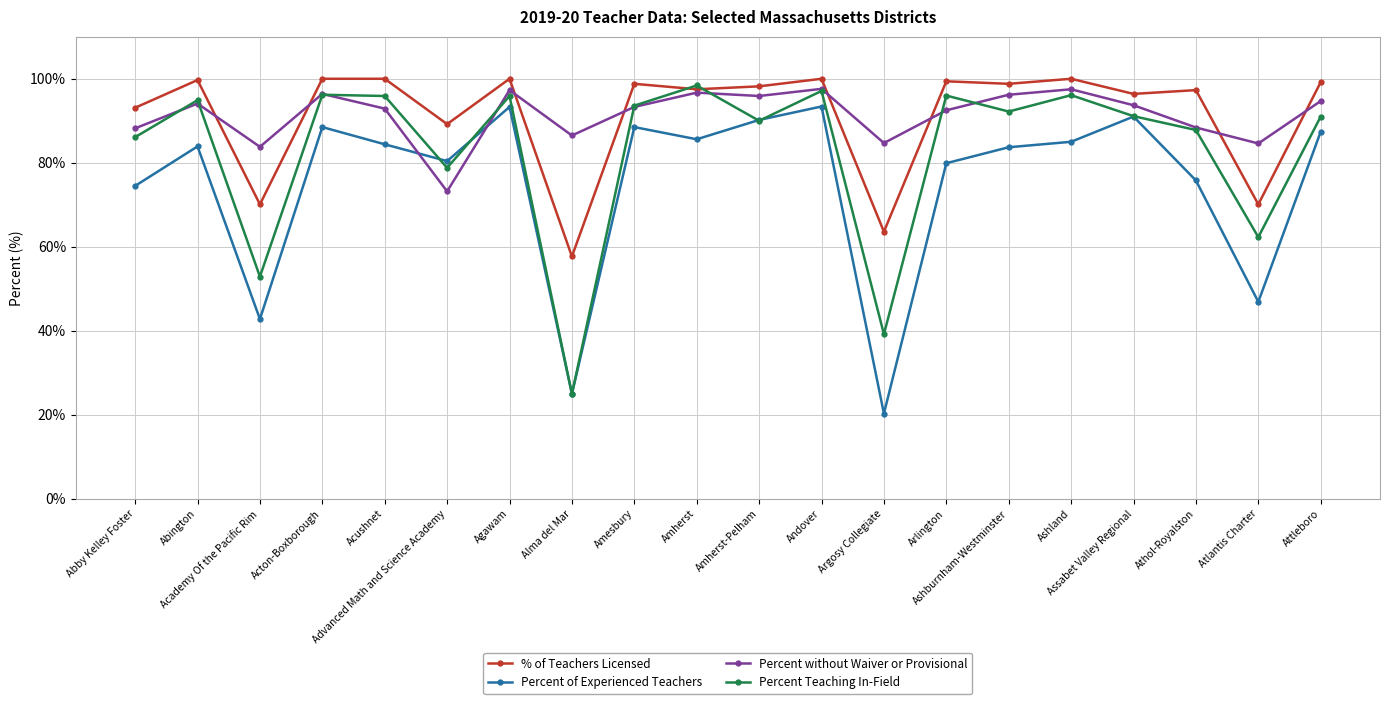

Does the chart display data point markers on the line(s)?

Yes